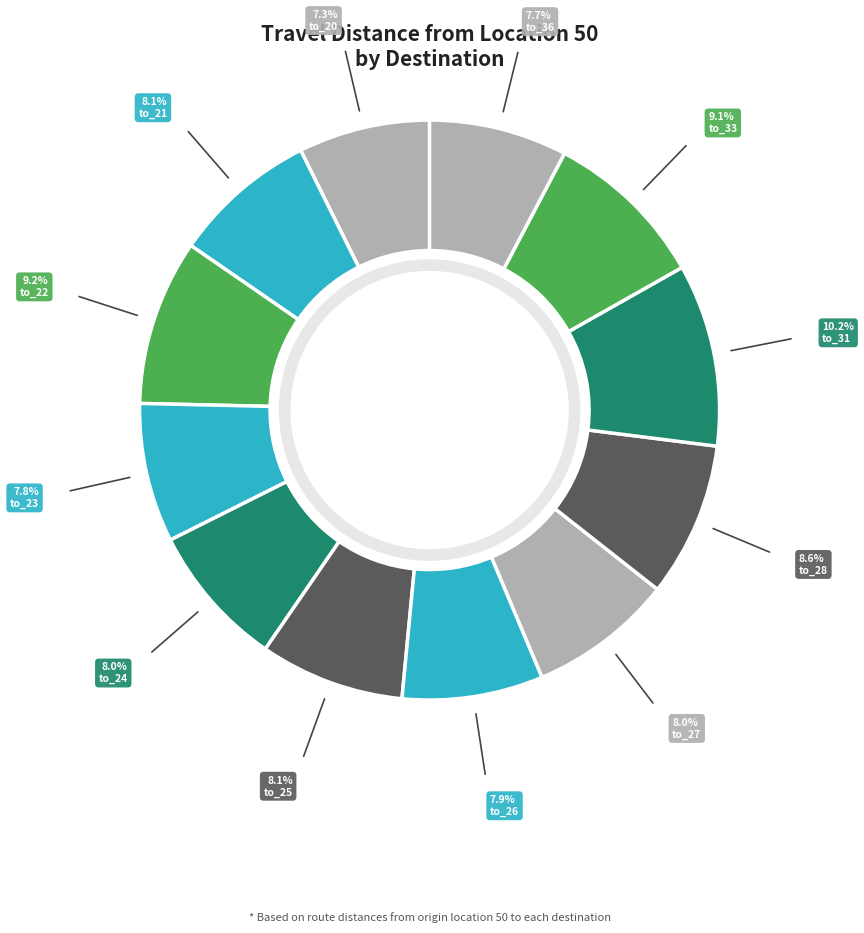

Is the sum of to_22 and to_23 greater than half?

No